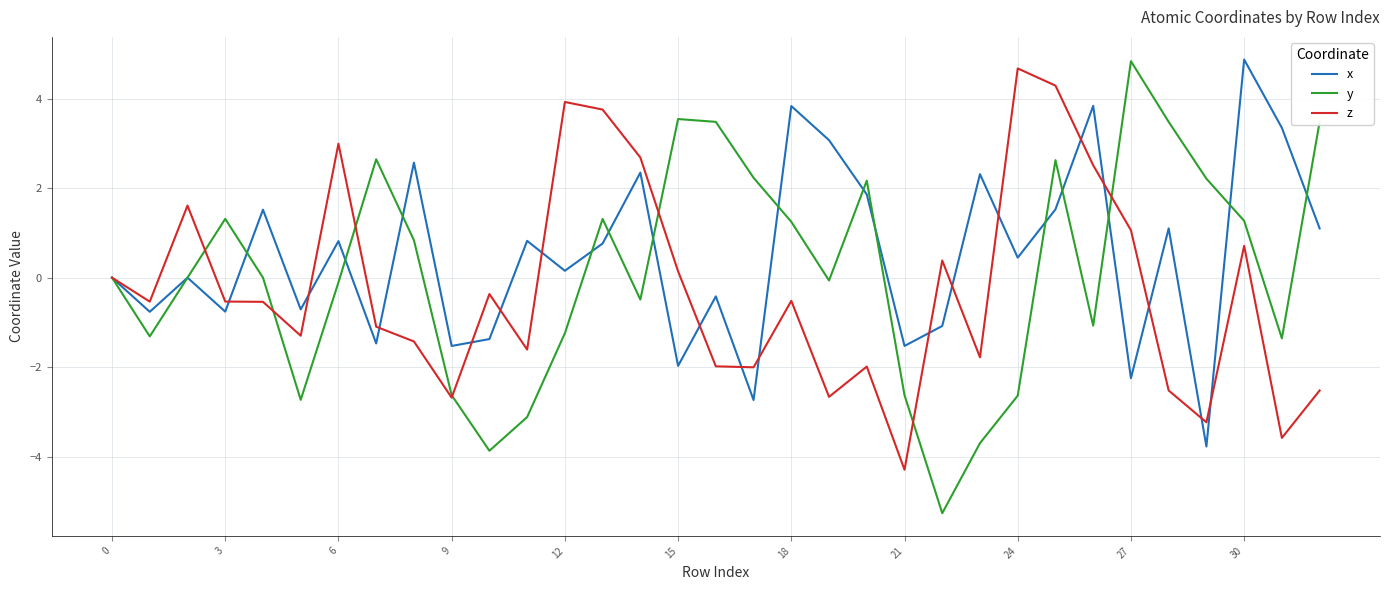

What is the smallest value displayed?

-5.3